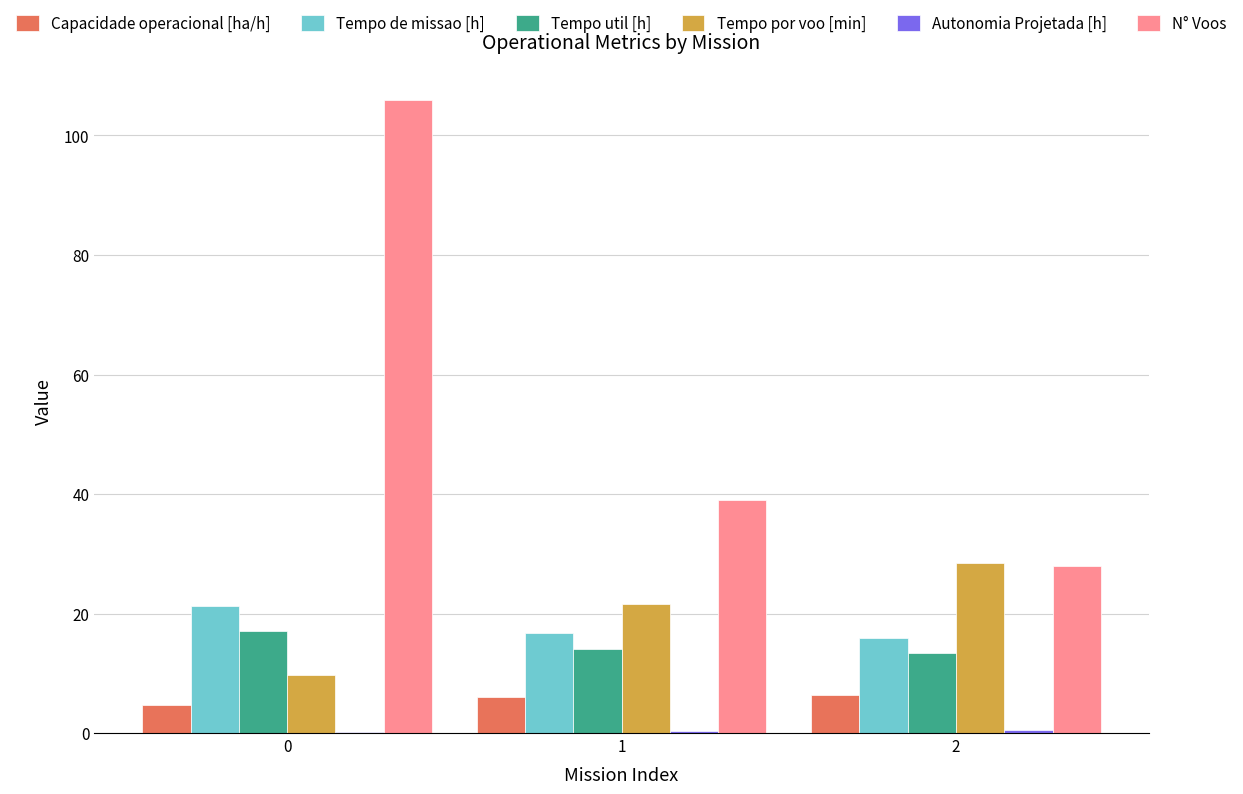

Which series has the largest total across all categories?

N° Voos